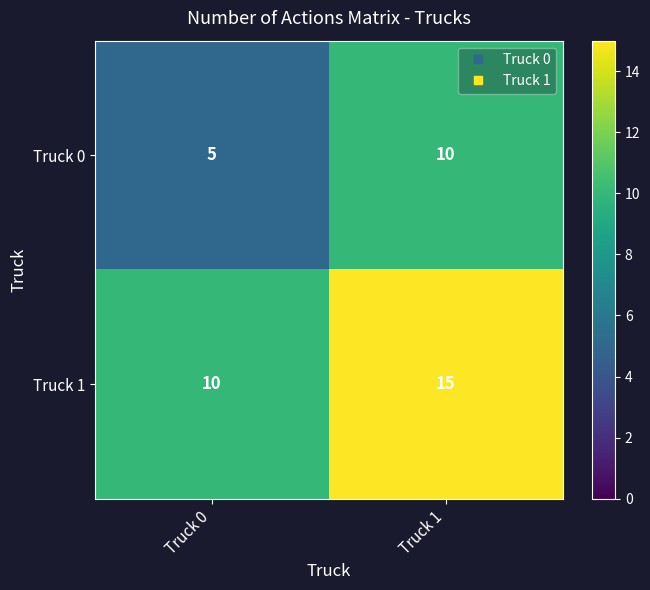

What is the difference between the highest and lowest values at Truck 0?

5